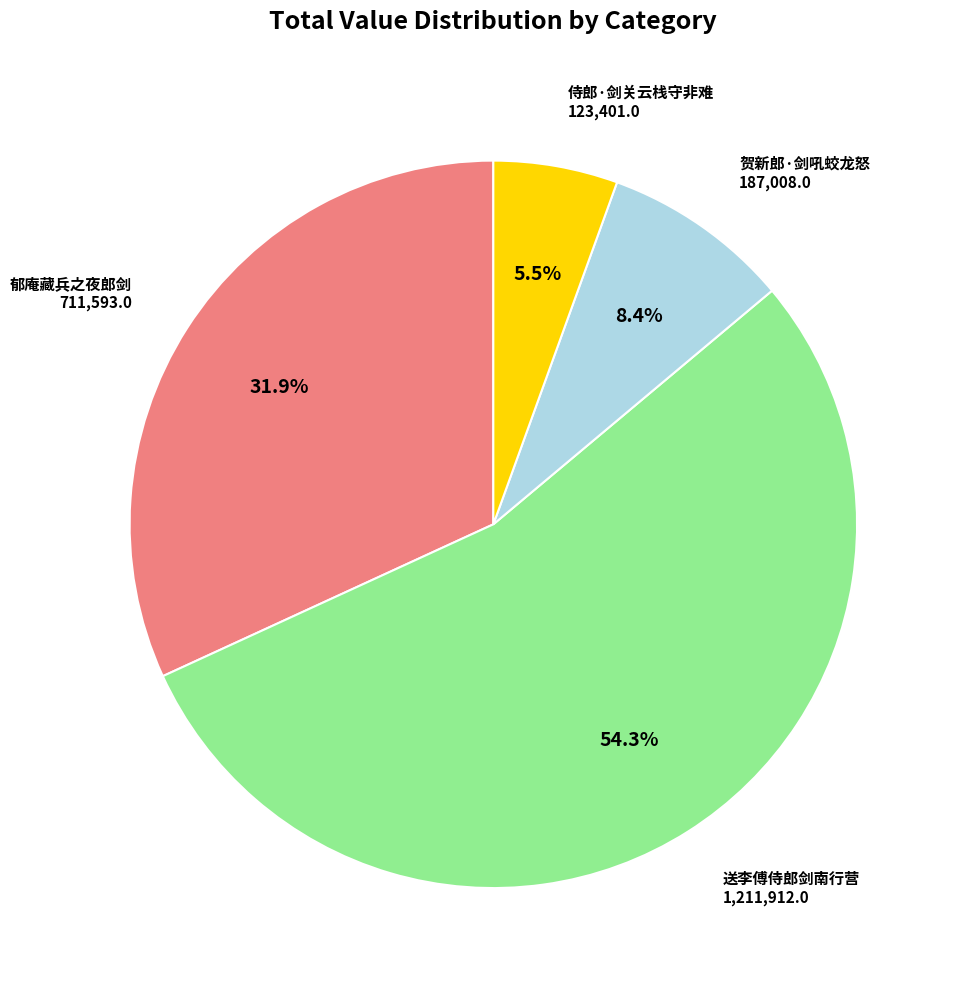

What portion of the pie excludes 郁庵藏兵之夜郎剑?

68.1%